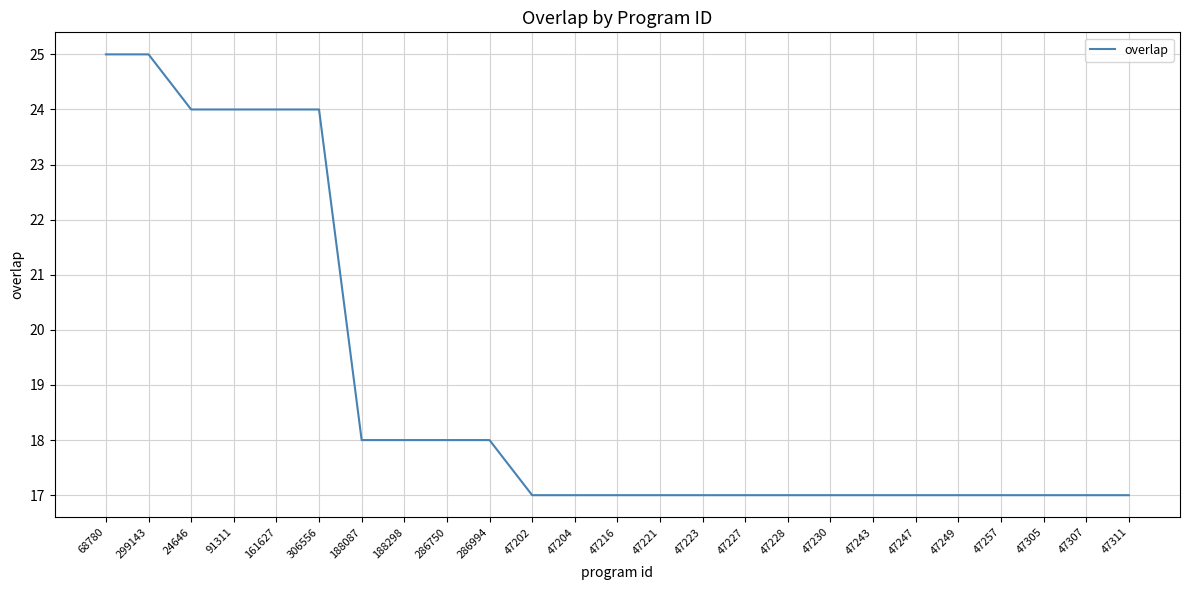

What position from the right is 68780?

25